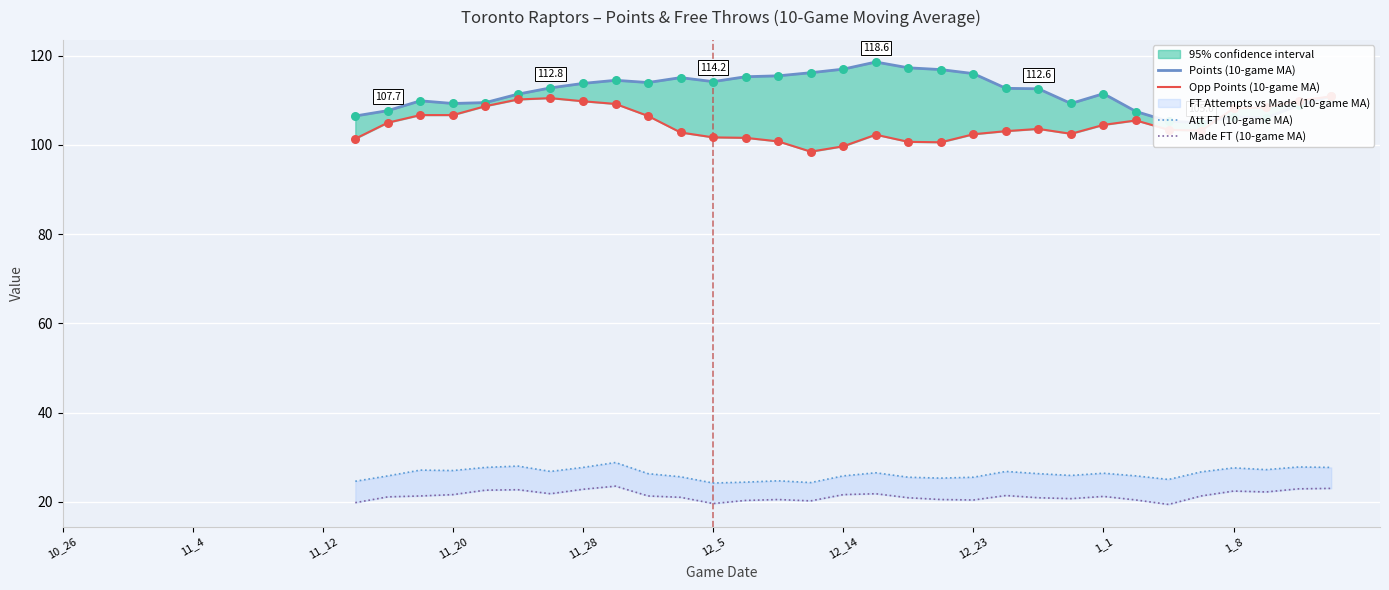

Is the value of Made FT (10-game MA) at 12_5 greater than the value of Points (10-game MA) at 11?

No